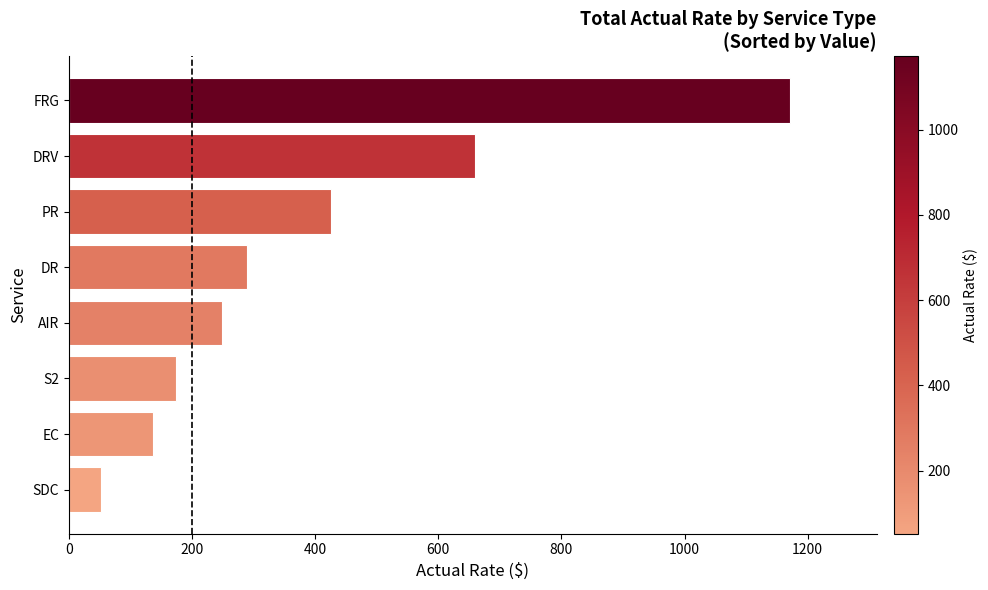

What is the greatest value displayed?

1171.4